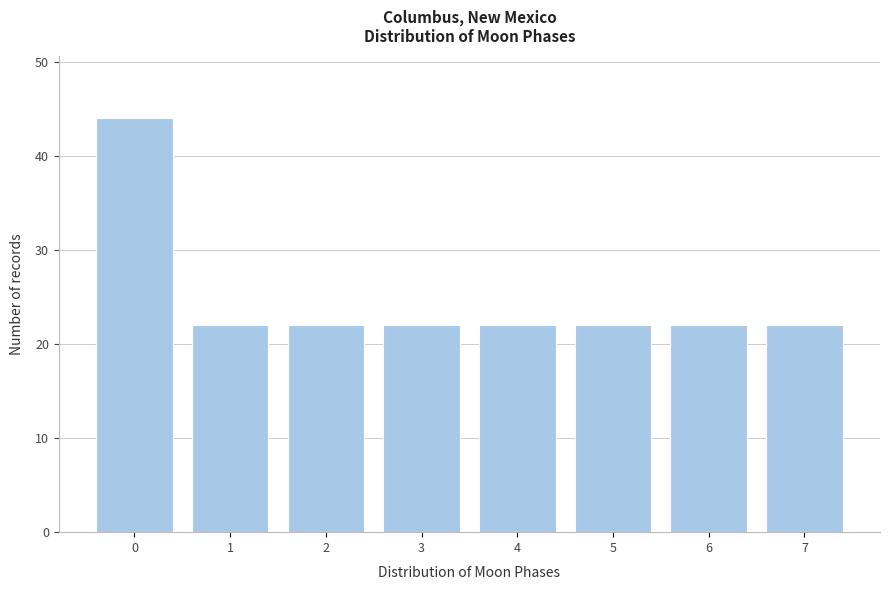

Reading left to right, extract all data points from this chart.

44	22	22	22	22	22	22	22